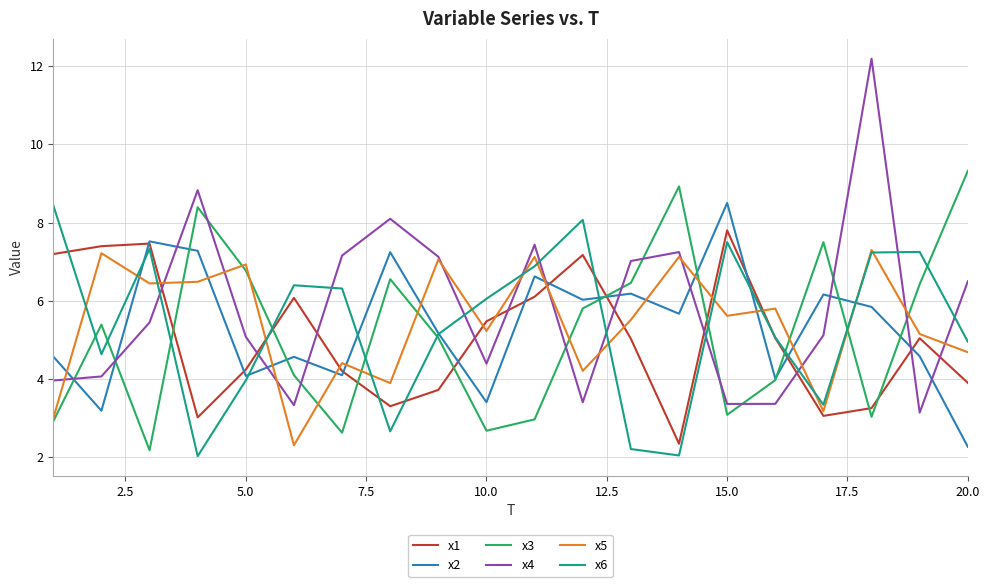

After their last crossing, which series has the higher values: x1 or x3?

x3